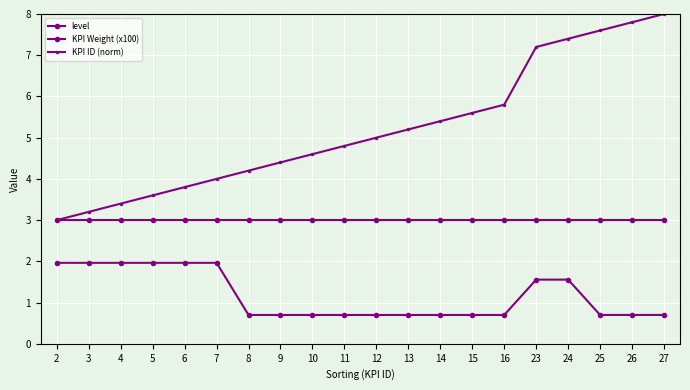

Reading left to right, list all the values displayed in this chart.

level: 2=3.0	3=3.0	4=3.0	5=3.0	6=3.0	7=3.0	8=3.0	9=3.0	10=3.0	11=3.0	12=3.0	13=3.0	14=3.0	15=3.0	16=3.0	23=3.0	24=3.0	25=3.0	26=3.0	27=3.0
KPI Weight (x100): 2=2.0	3=2.0	4=2.0	5=2.0	6=2.0	7=2.0	8=0.7	9=0.7	10=0.7	11=0.7	12=0.7	13=0.7	14=0.7	15=0.7	16=0.7	23=1.6	24=1.6	25=0.7	26=0.7	27=0.7
KPI ID (norm): 2=3.0	3=3.2	4=3.4	5=3.6	6=3.8	7=4.0	8=4.2	9=4.4	10=4.6	11=4.8	12=5.0	13=5.2	14=5.4	15=5.6	16=5.8	23=7.2	24=7.4	25=7.6	26=7.8	27=8.0